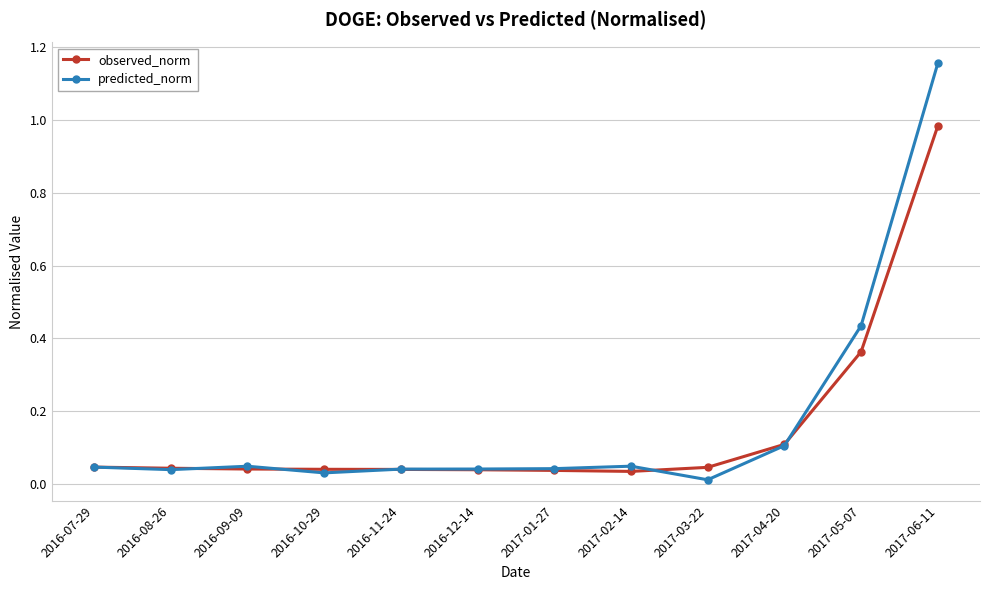

Is the value of predicted_norm at 2016-08-26 greater than the value of observed_norm at 2017-06-11?

No